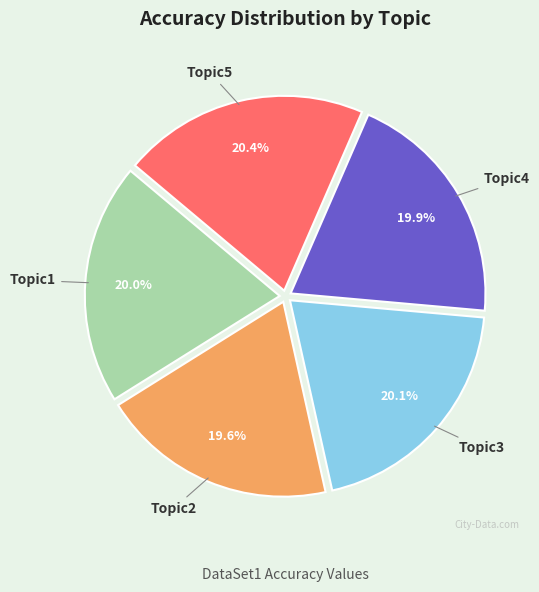

Does any single category account for the majority?

No